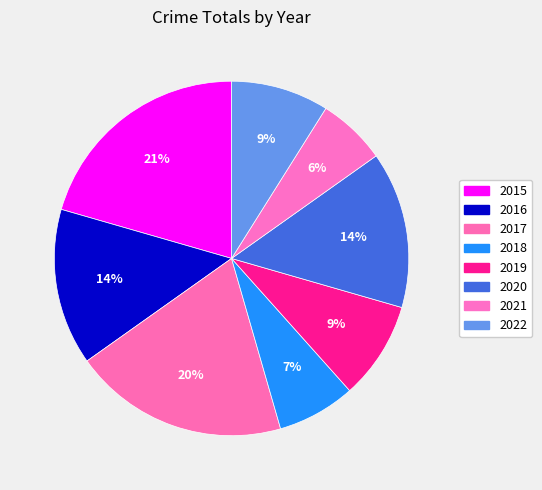

Does 2019 account for over 50% of the chart?

No